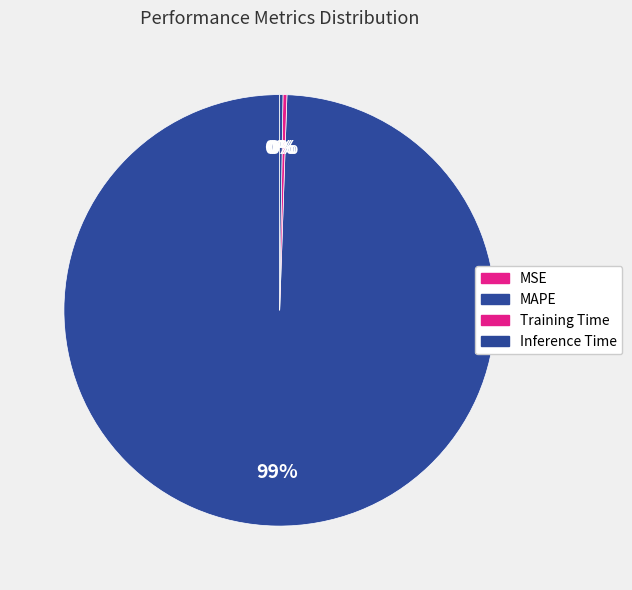

How many slices are in this pie chart?

4